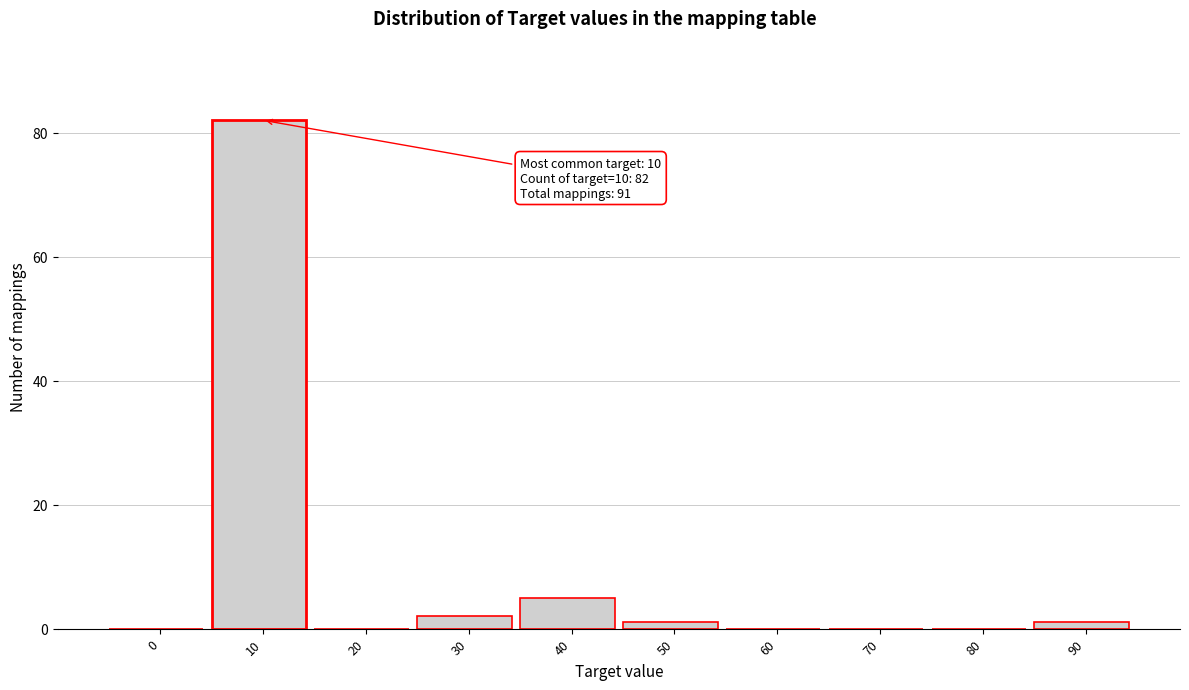

Reading right to left, list all the values displayed in this chart.

90=1	80=0	70=0	60=0	50=1	40=5	30=2	20=0	10=82	0=0